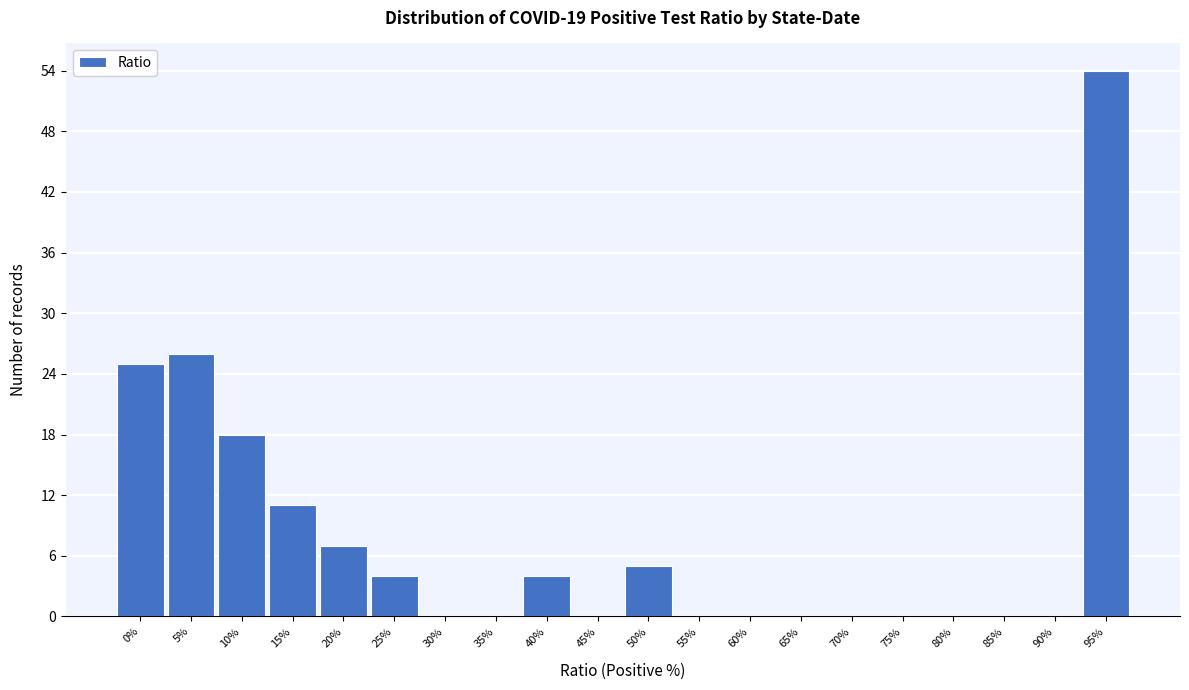

Reading right to left, transcribe all the data shown in this chart.

95%=54	90%=0	85%=0	80%=0	75%=0	70%=0	65%=0	60%=0	55%=0	50%=5	45%=0	40%=4	35%=0	30%=0	25%=4	20%=7	15%=11	10%=18	5%=26	0%=25